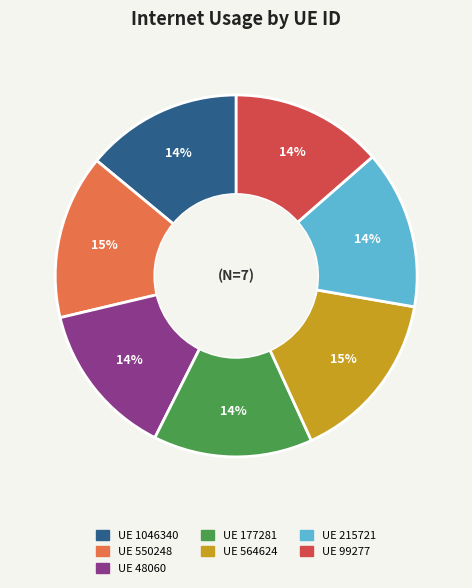

To the nearest percent, what is the average slice percentage?

14%